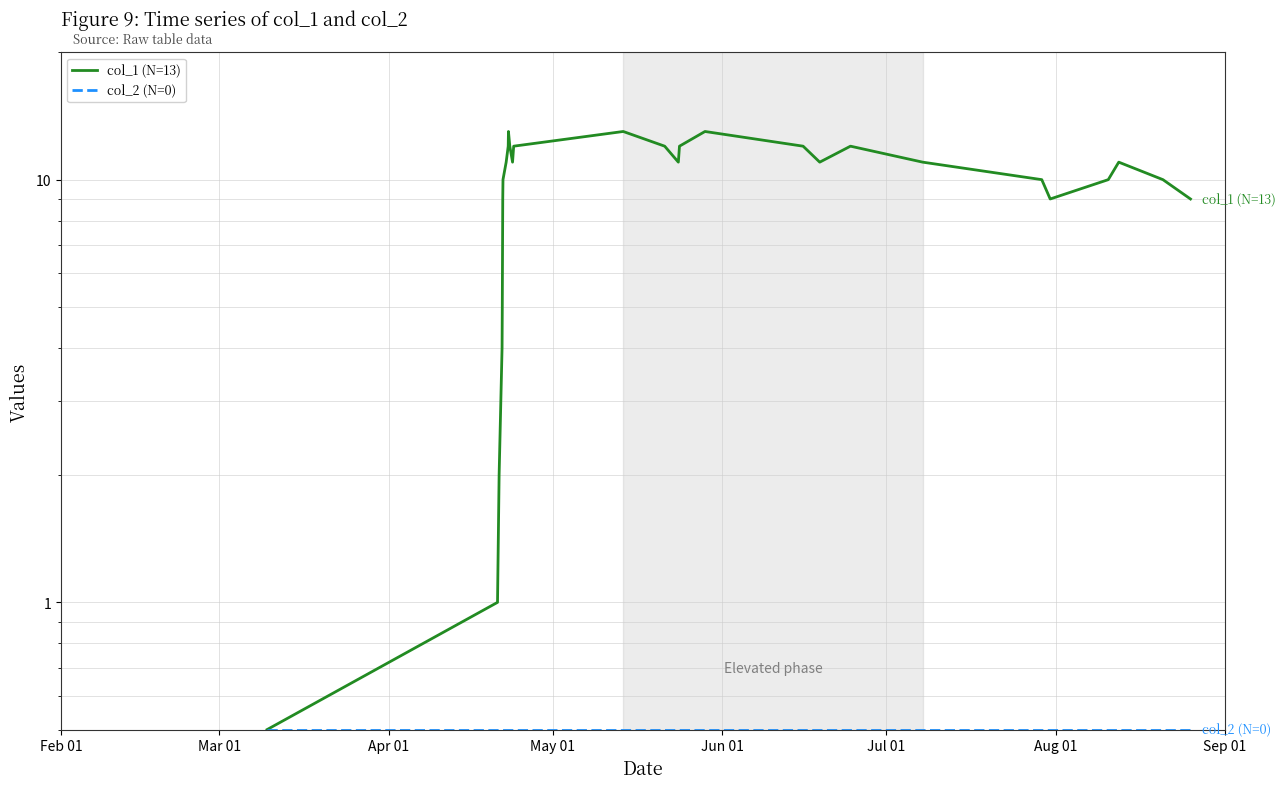

What is the highest value of the col_1 (N=13) series?

13.0